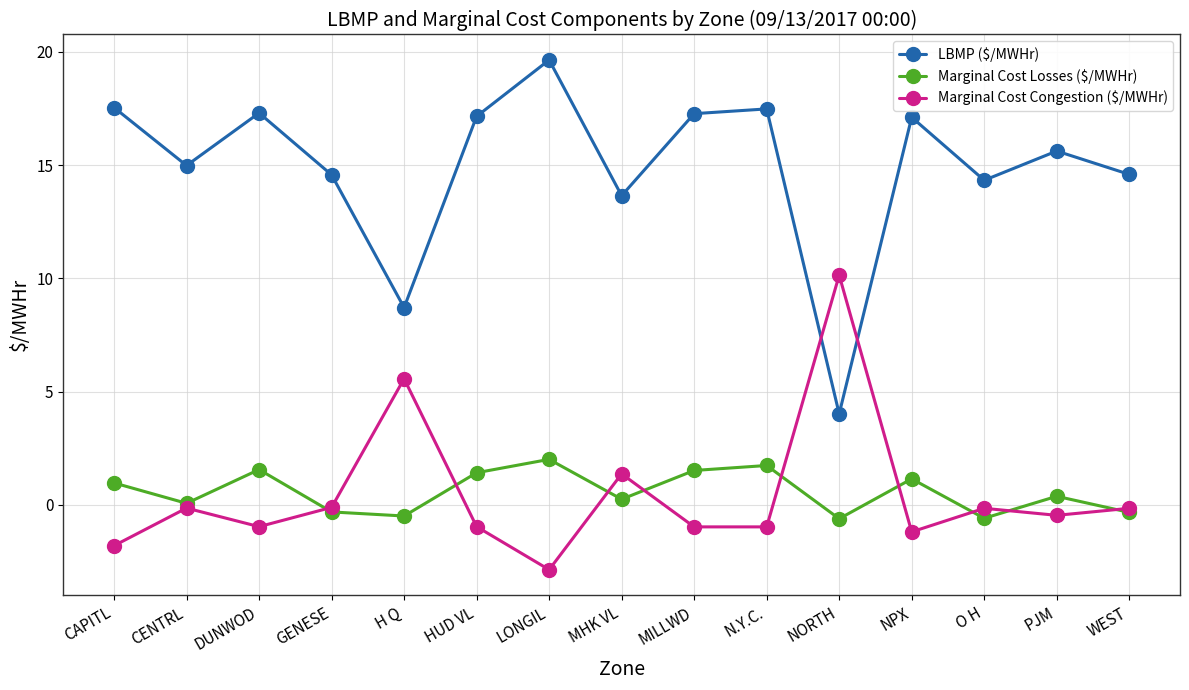

True or false: Marginal Cost Losses ($/MWHr) and LBMP ($/MWHr) intersect in this chart.

False